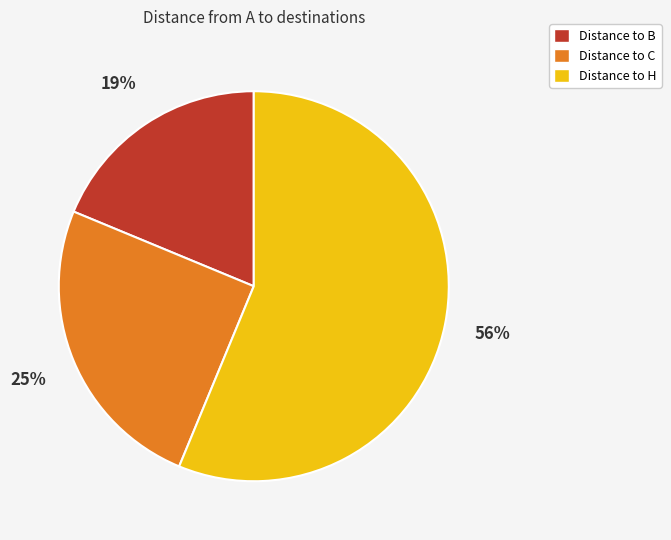

Which slice represents more than half of the pie?

Distance to H